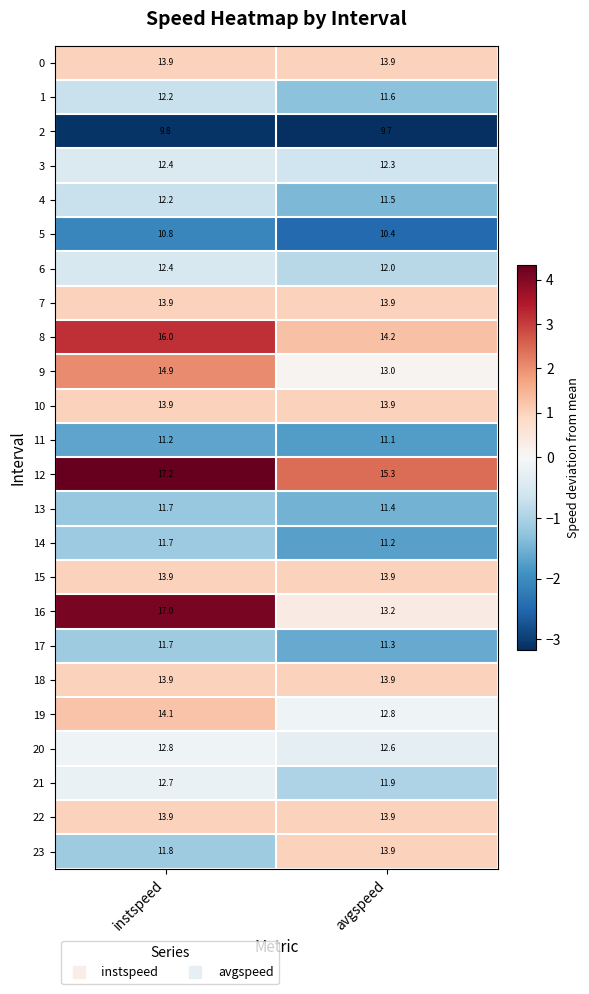

Which category has the lowest value in the 3 series?

avgspeed